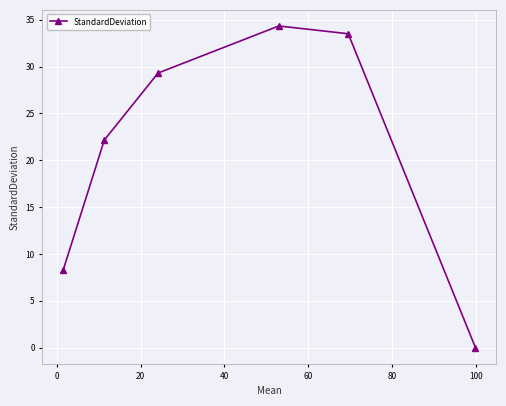

What is the sum of all values?

127.6